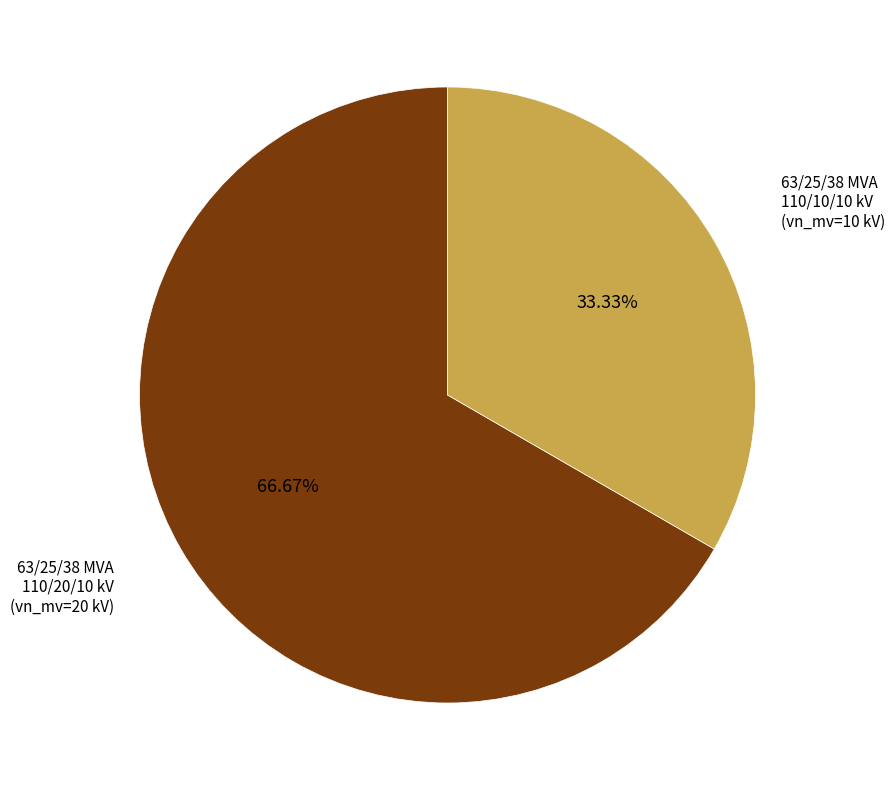

Is it true that 63/25/38 MVA 110/10/10 kV is 48% of the pie?

False